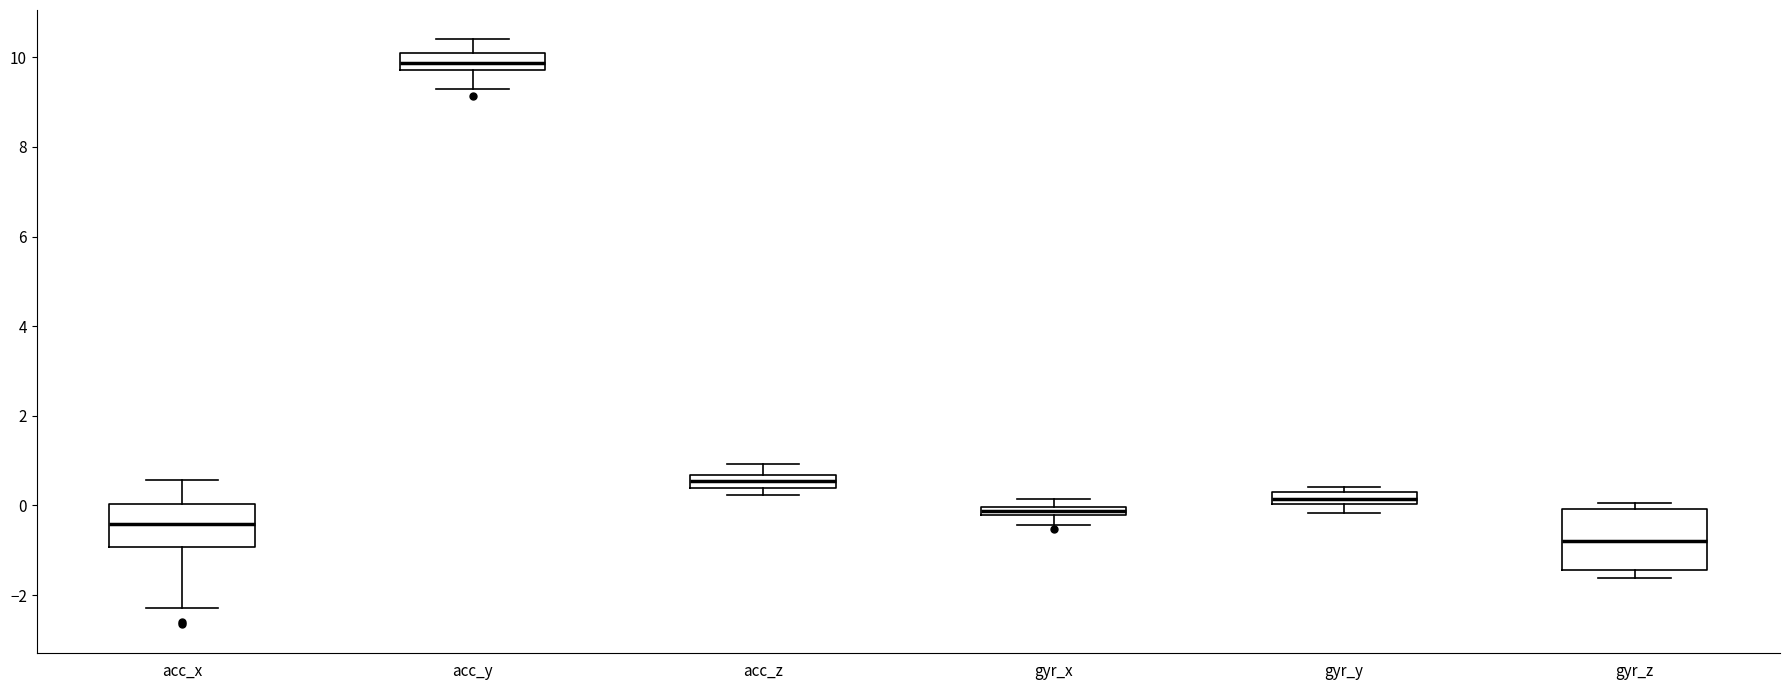

Where is the upper edge of the box for acc_y on the y-axis? The values are not printed on the chart, so give them approximately, as read against the axis.

10.0